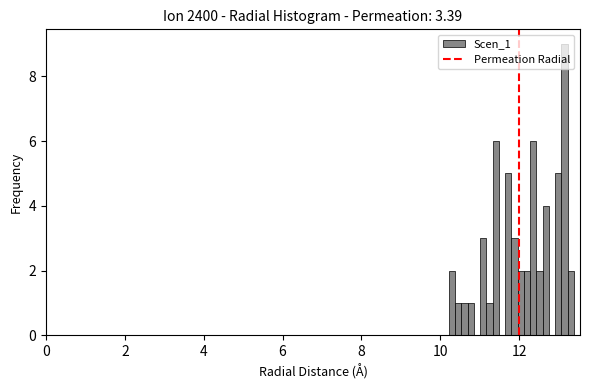

Read against the x-axis, roughly where is the centre of the tallest bar?

13.2